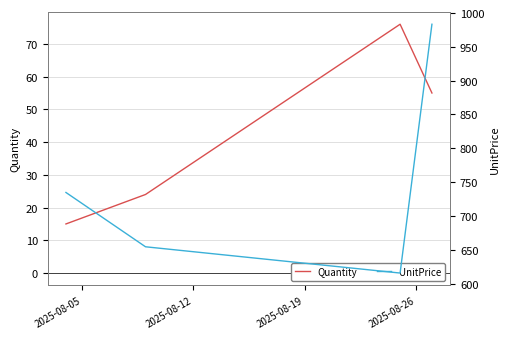

What is the maximum value for Quantity?

76